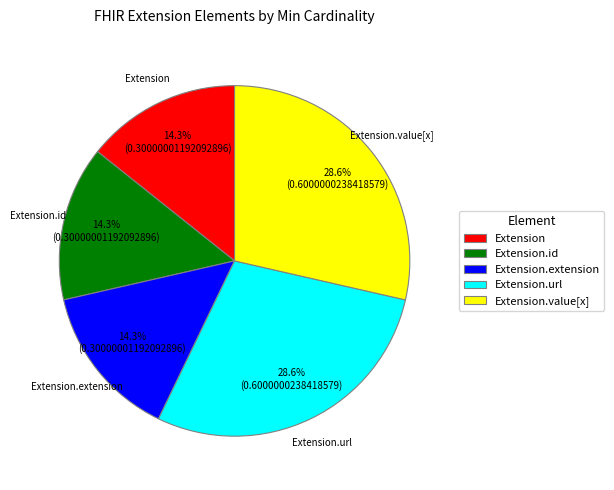

How much of the chart is everything except Extension.extension?

85.7%